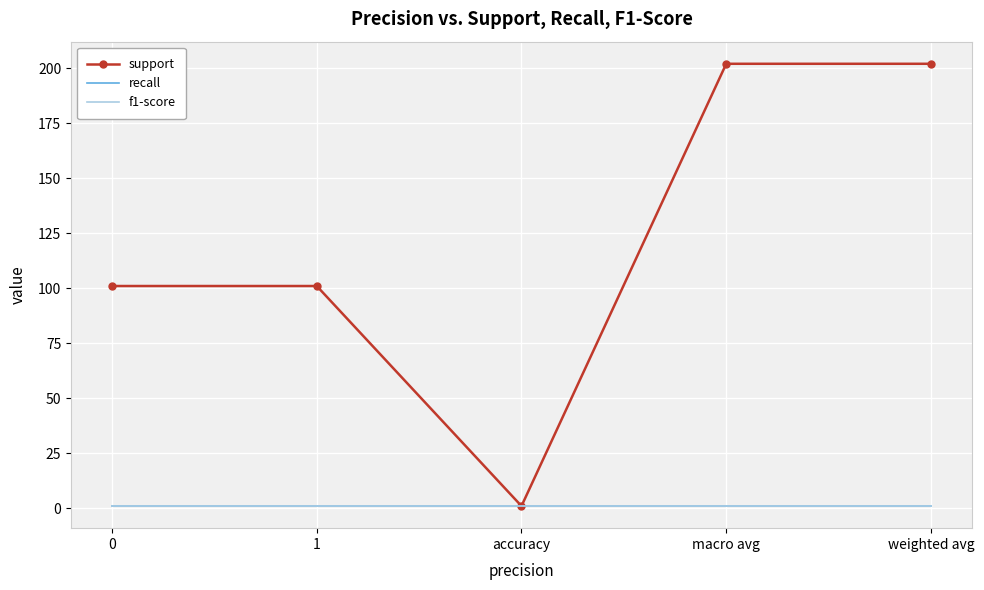

What is the spread (max minus min) of values at weighted avg?

201